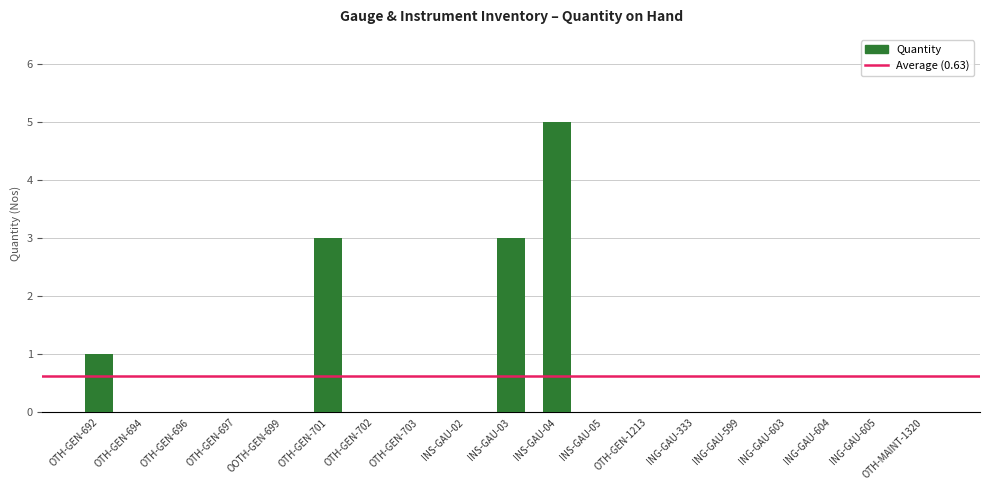

What is the sum of all values?

12